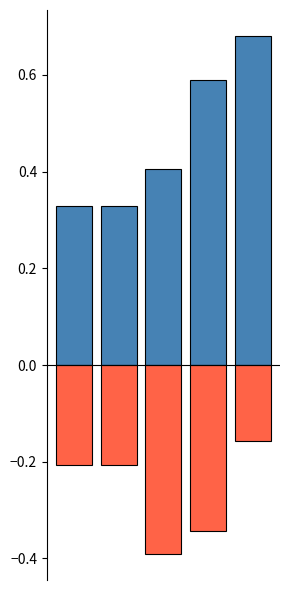

What is the maximum value shown in the chart?

0.7